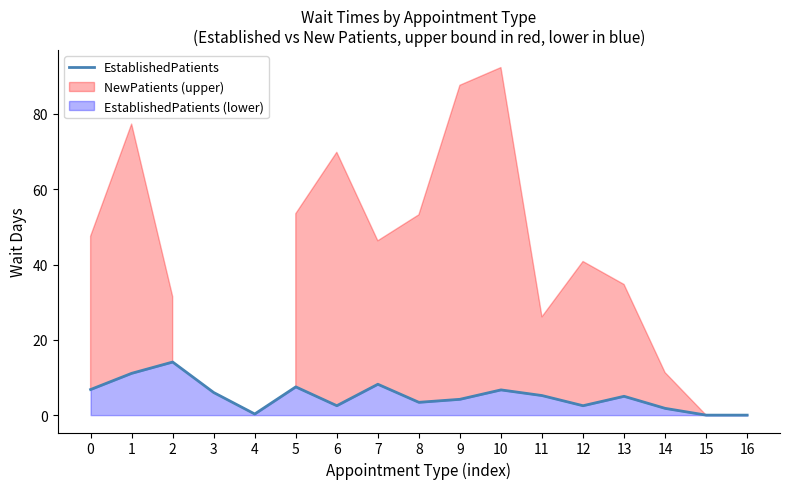

Rank the categories by value from highest to lowest.

2, 1, 7, 5, 0, 10, 3, 11, 13, 9, 8, 6, 12, 14, 4, 15, 16